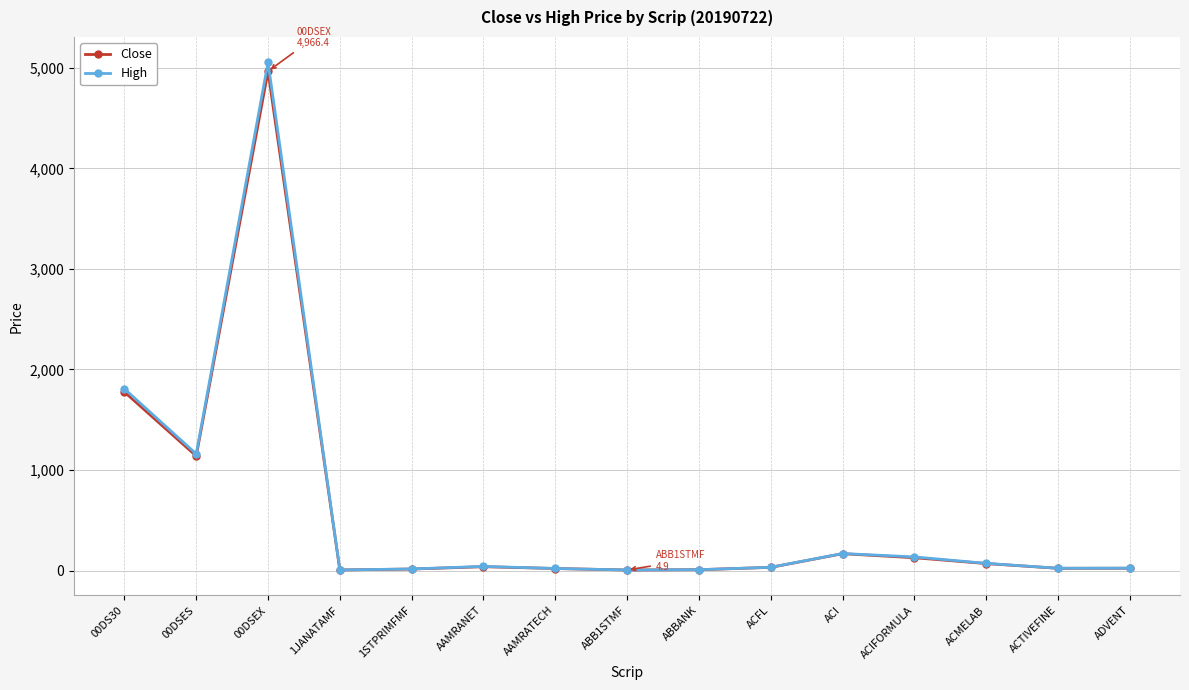

What is the greatest value displayed?

5055.4